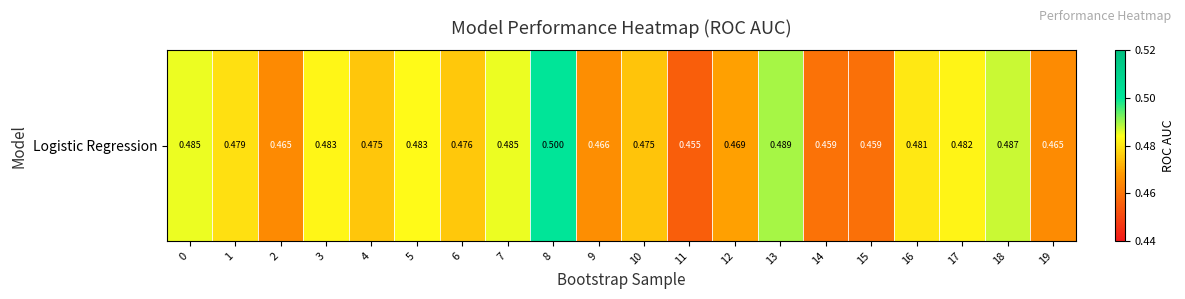

Reading left to right, extract all data points from this chart.

0.5	0.5	0.5	0.5	0.5	0.5	0.5	0.5	0.5	0.5	0.5	0.5	0.5	0.5	0.5	0.5	0.5	0.5	0.5	0.5